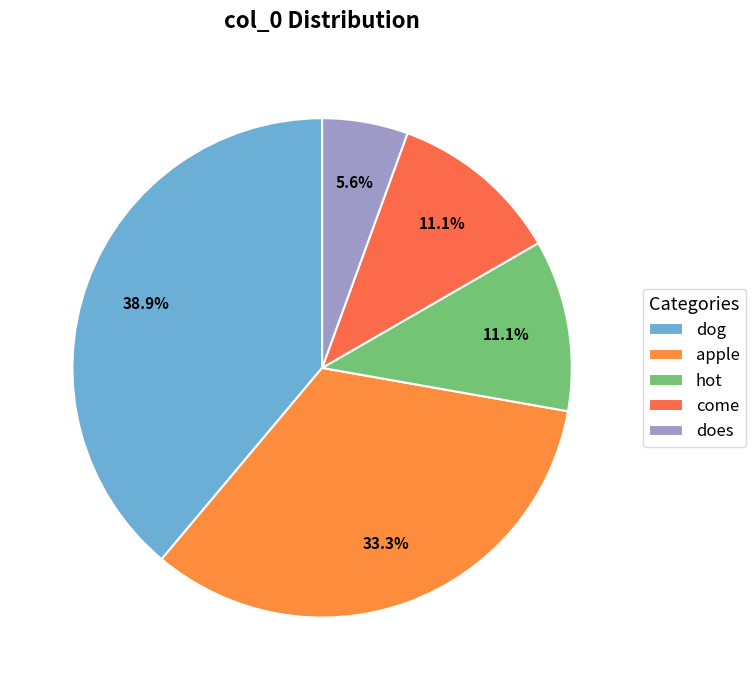

To the nearest percent, what is the combined percentage of hot and apple?

44%